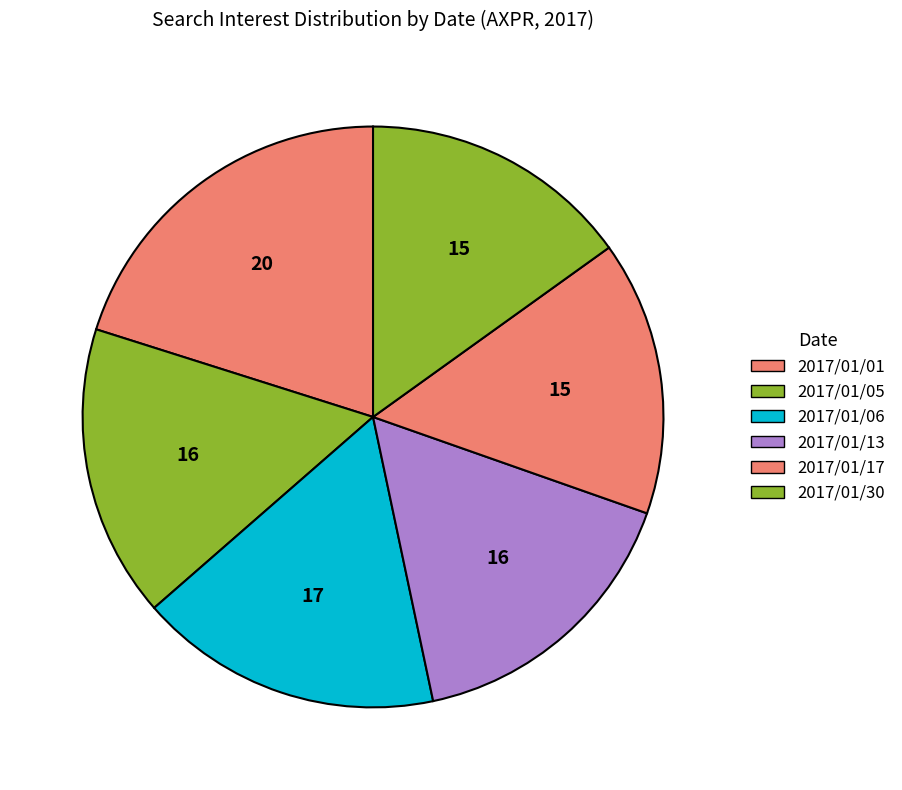

To the nearest percent, what is the difference between the 2017/01/30 and 2017/01/13 slice percentages?

1%